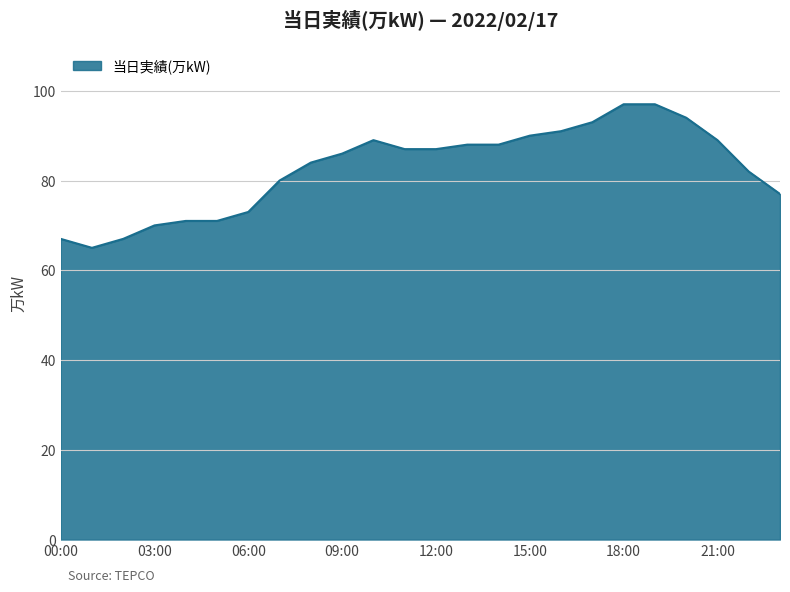

What is the greatest value displayed?

97